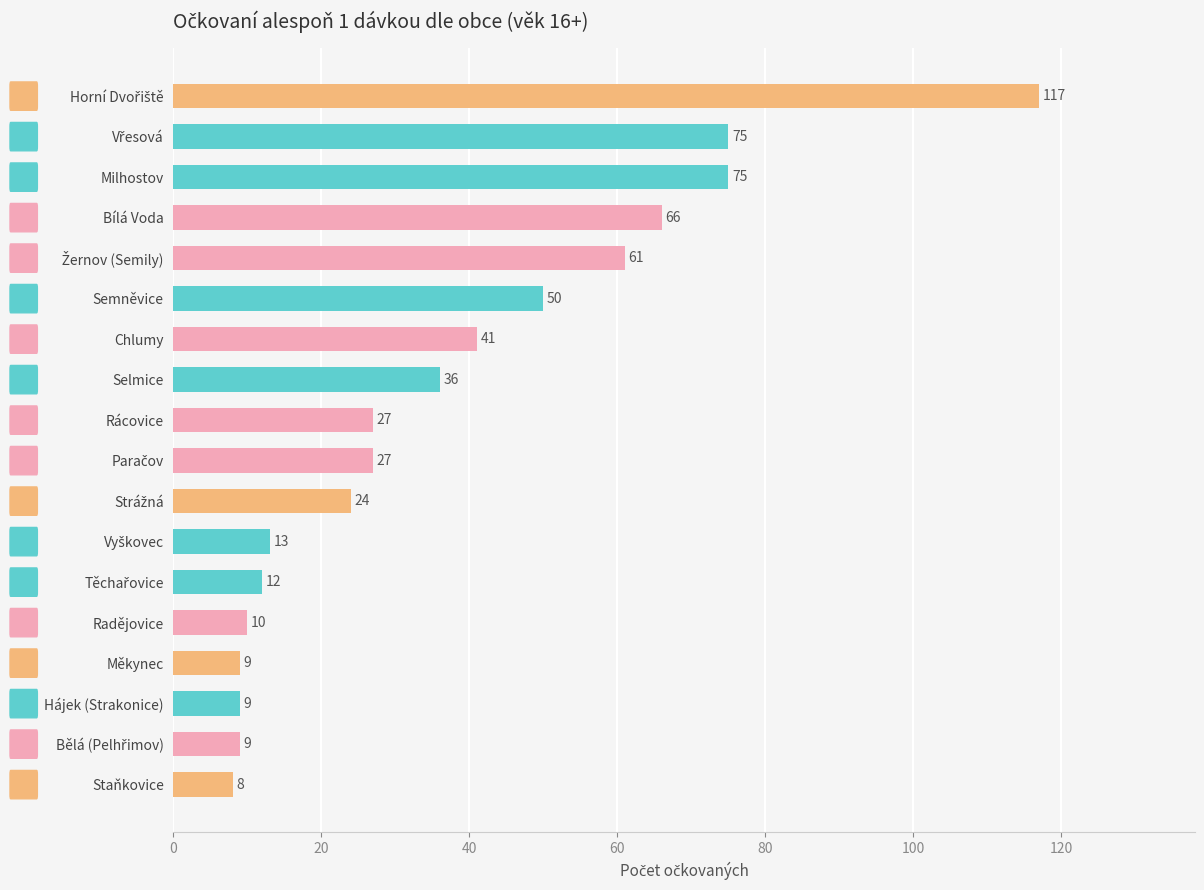

What is the value of the 11th bar from the top?

24